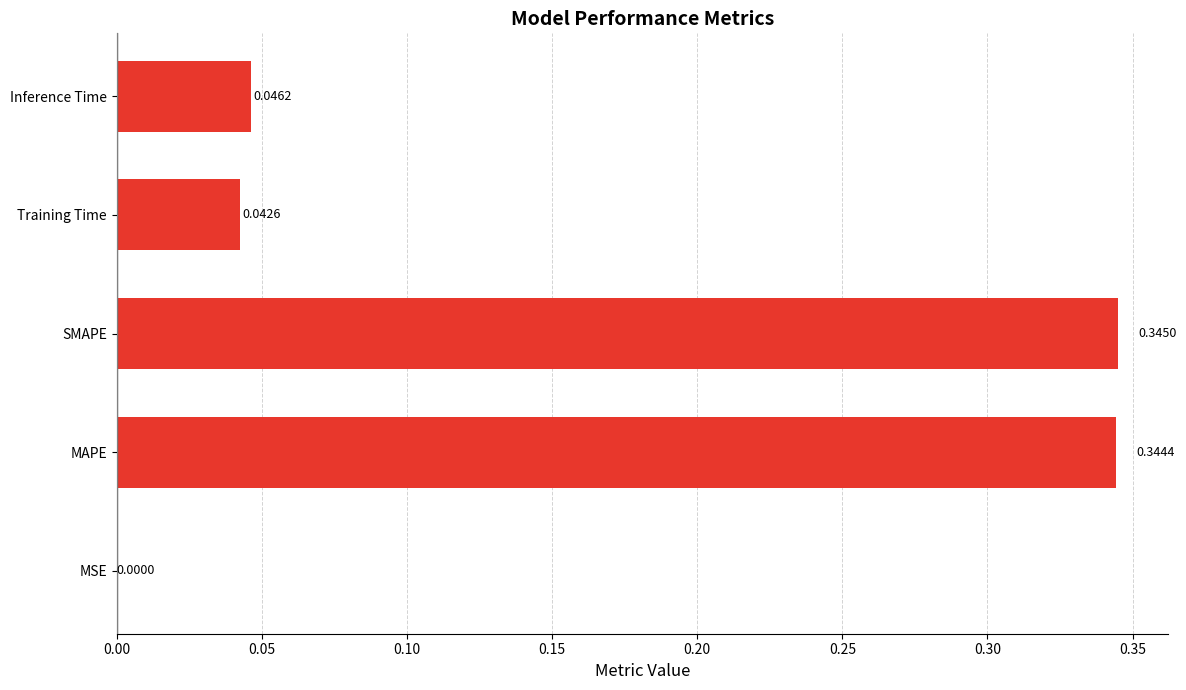

What is the sum of all values?

0.8